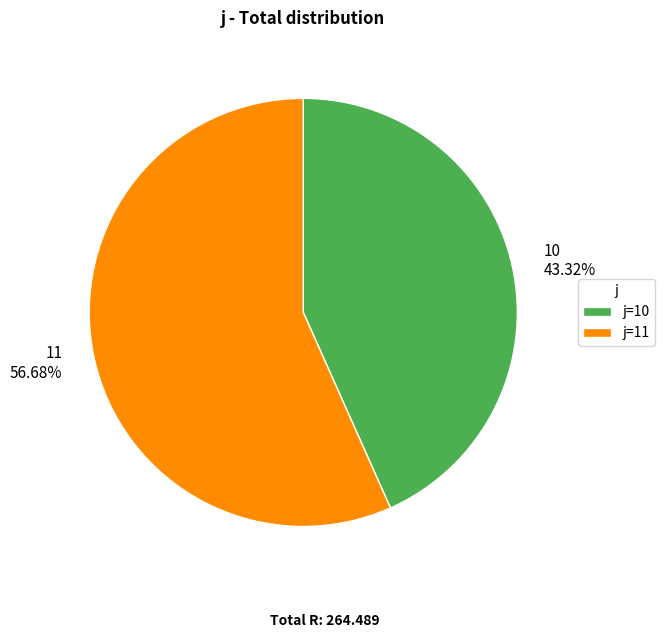

To the nearest percent, what is the average slice percentage?

50%